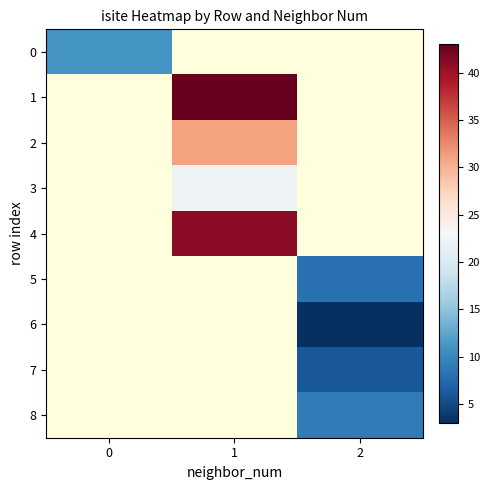

Is it true that 1 equals 43.0 at 1?

True